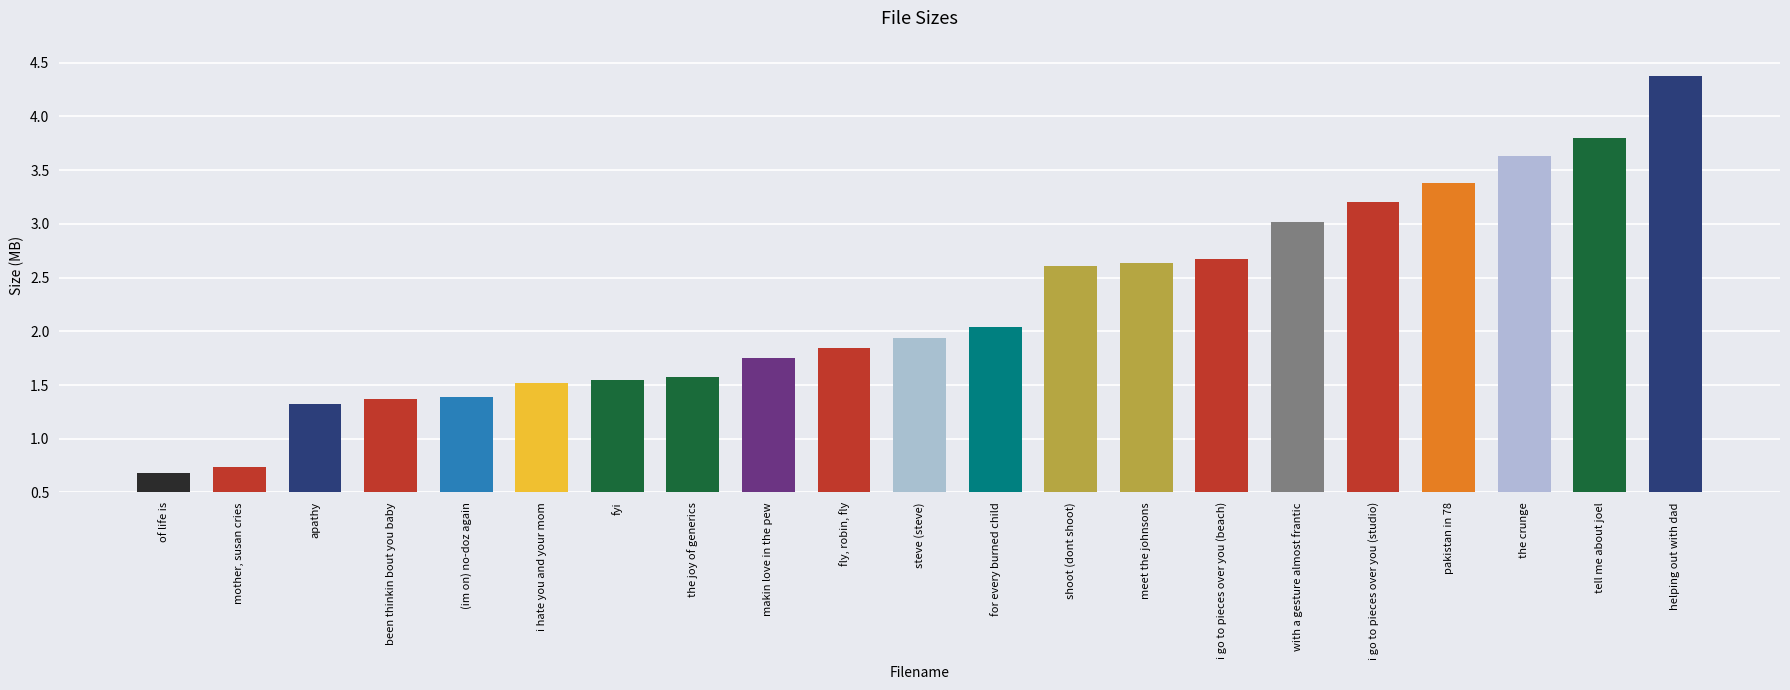

The value at with a gesture almost frantic is 3.0. True or false?

True